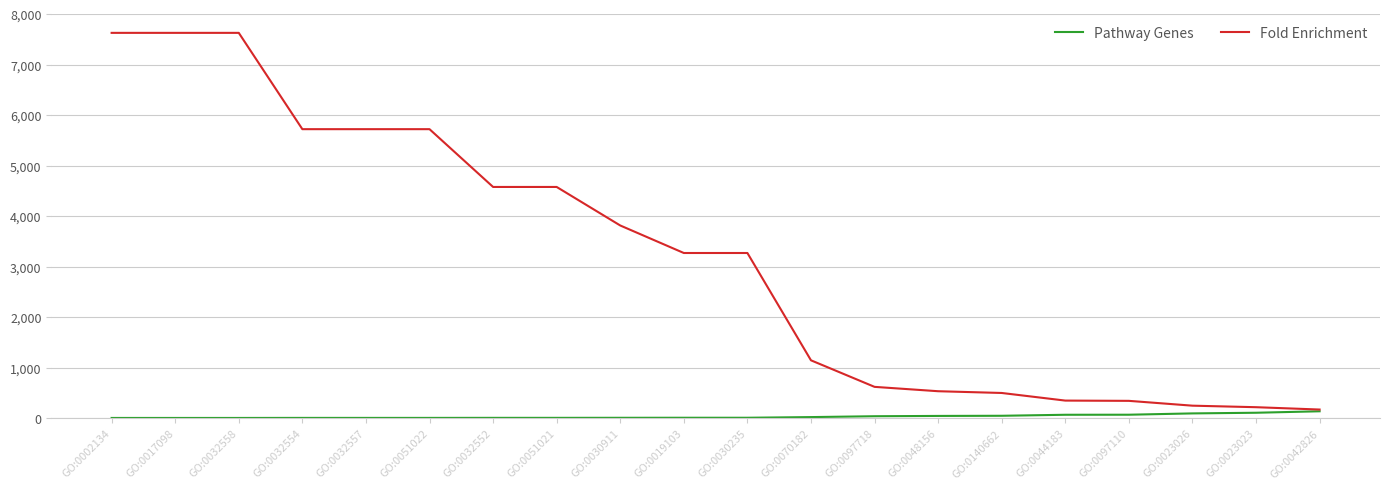

The Fold Enrichment series shows 346.7 at GO:0044183. True or false?

True